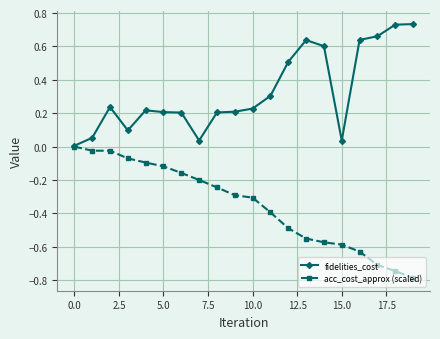

Which series has the largest total across all categories?

fidelities_cost